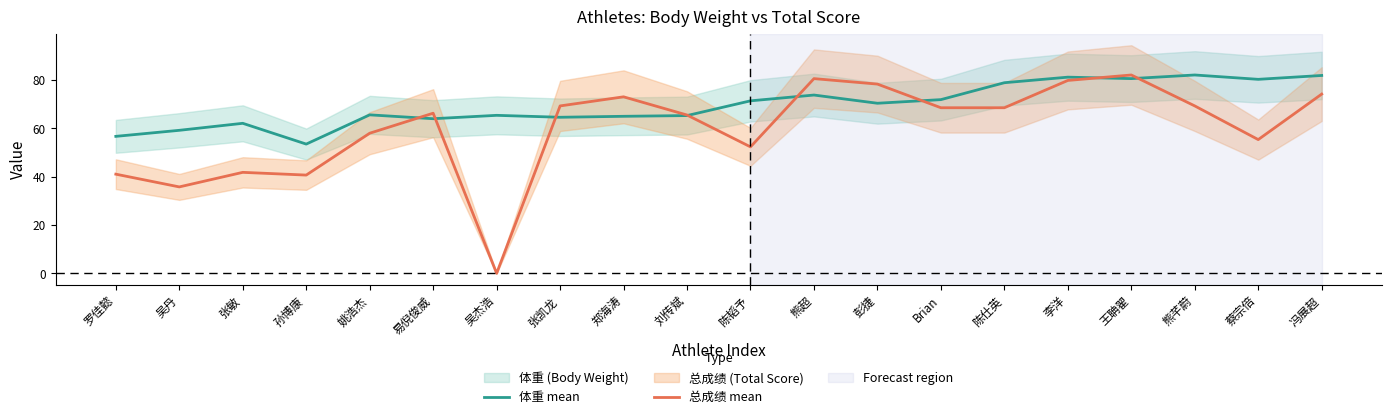

Which series has the largest range (max minus min)?

总成绩 mean